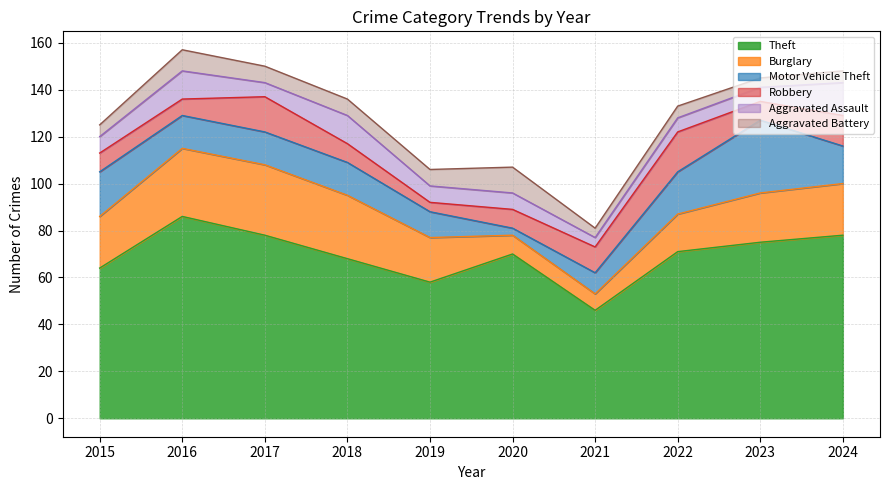

How many values in the Aggravated Battery series are below 7?

5